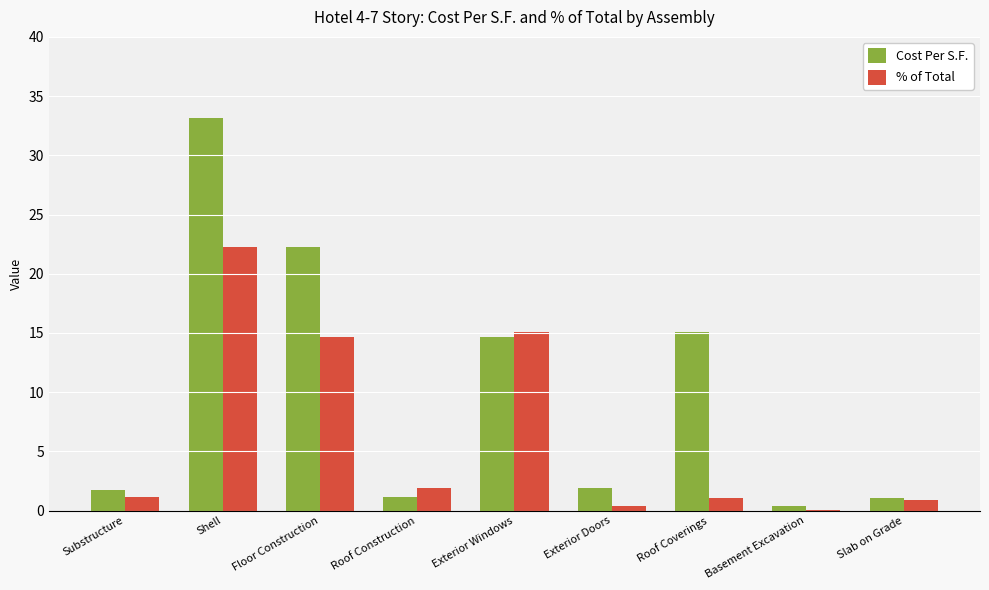

What is the sum of the Cost Per S.F. values at Roof Construction and Roof Coverings?

16.3